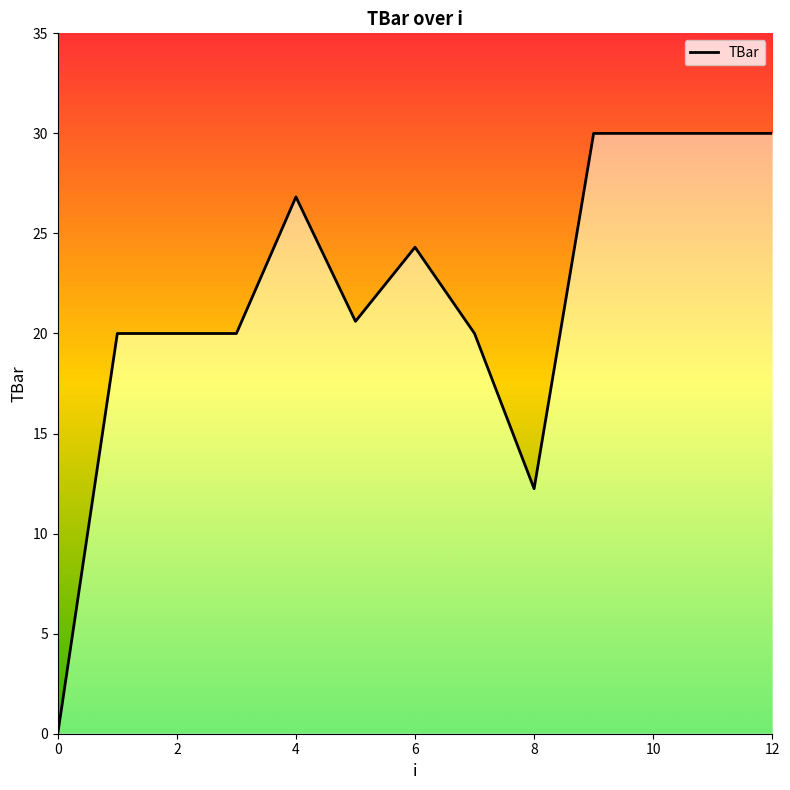

How many lines are shown in the chart?

1